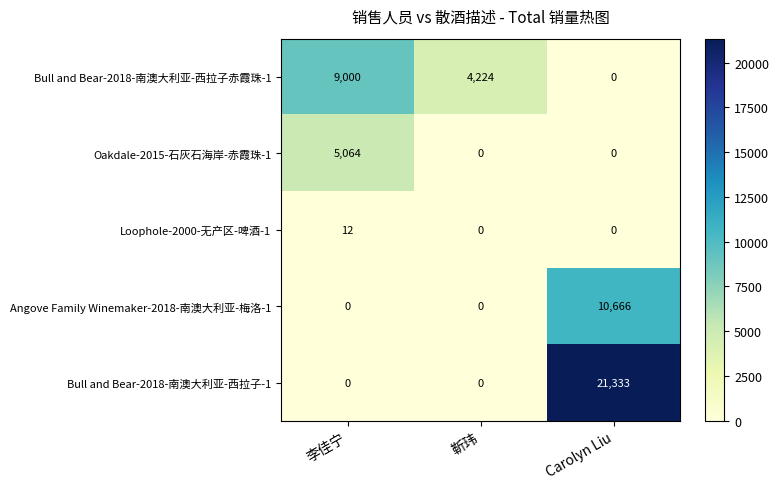

Between 靳玮 and Carolyn Liu, which series saw the biggest shift?

Bull and Bear-2018-南澳大利亚-西拉子-1